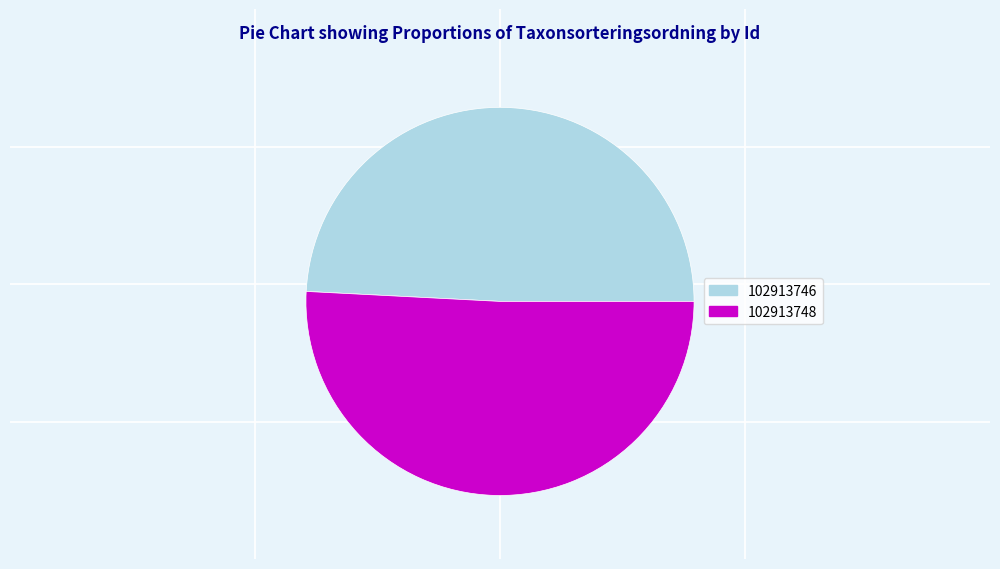

What is the ratio of the value at 102913748 to the value at 102913746?

1.0